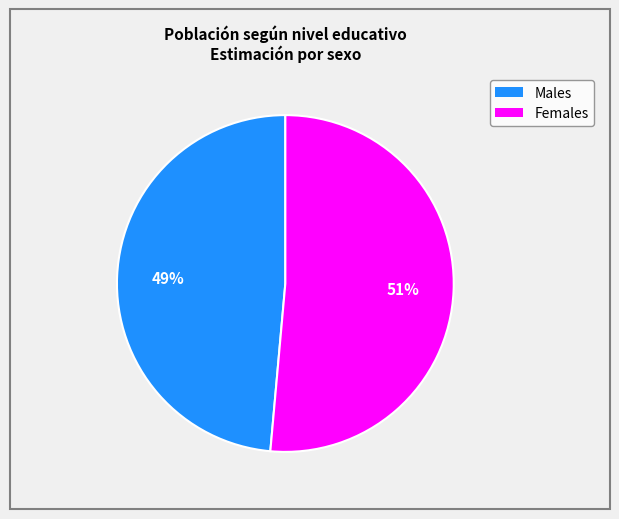

Is there a majority slice in this chart?

Yes